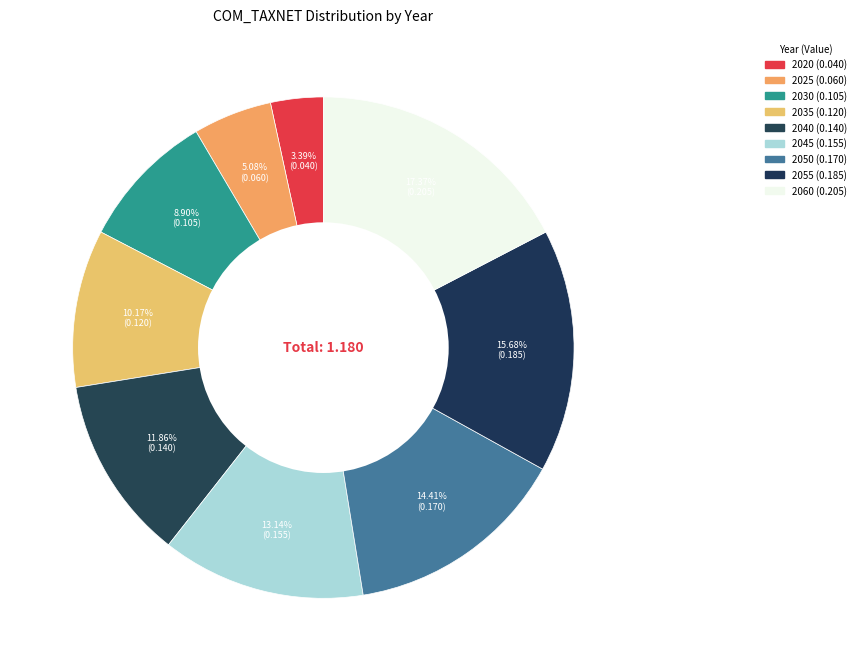

What percentage do 2045 and 2030 together represent?

22.0%